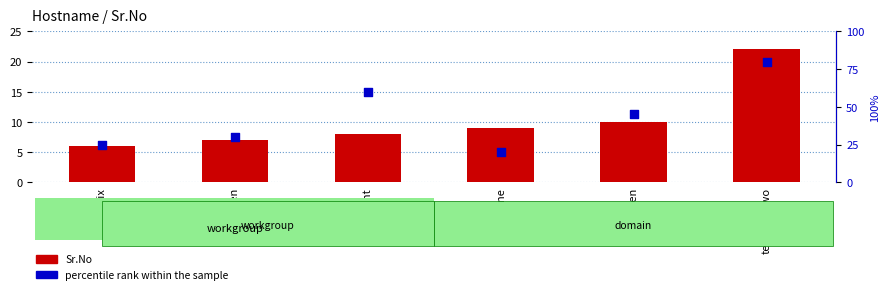

Which series reaches the minimum Y coordinate?

Sr.No